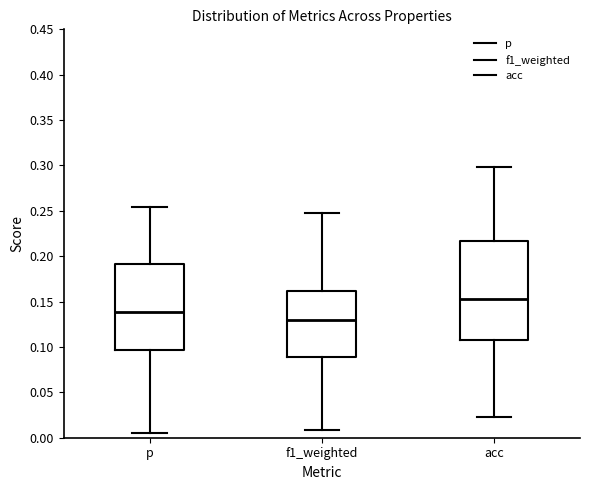

Comparing the boxes themselves (not the whiskers), which one is the tallest?

acc